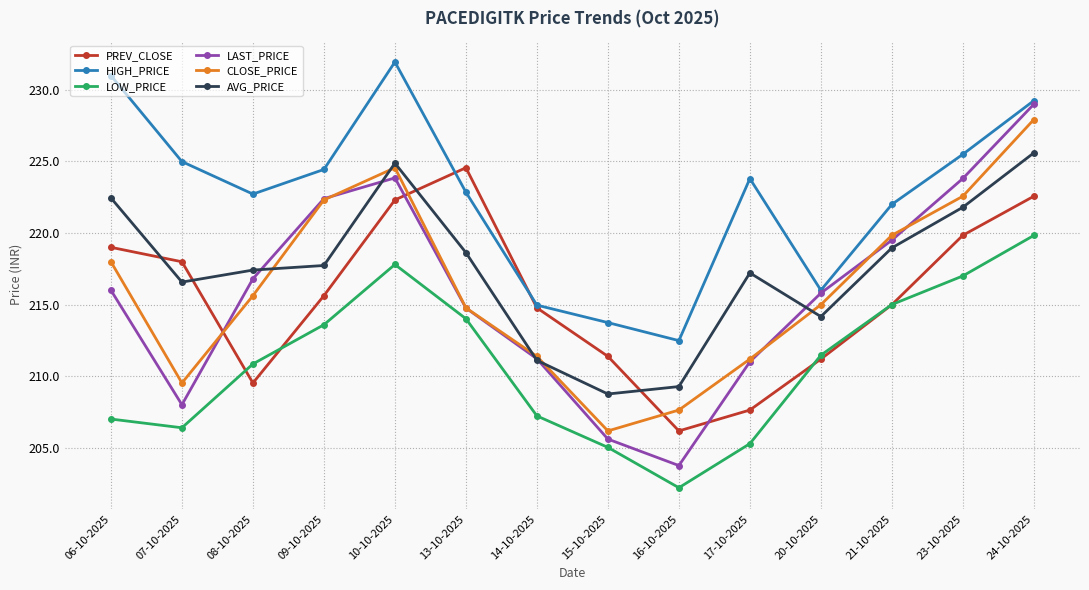

How many data points in HIGH_PRICE are less than 223?

7